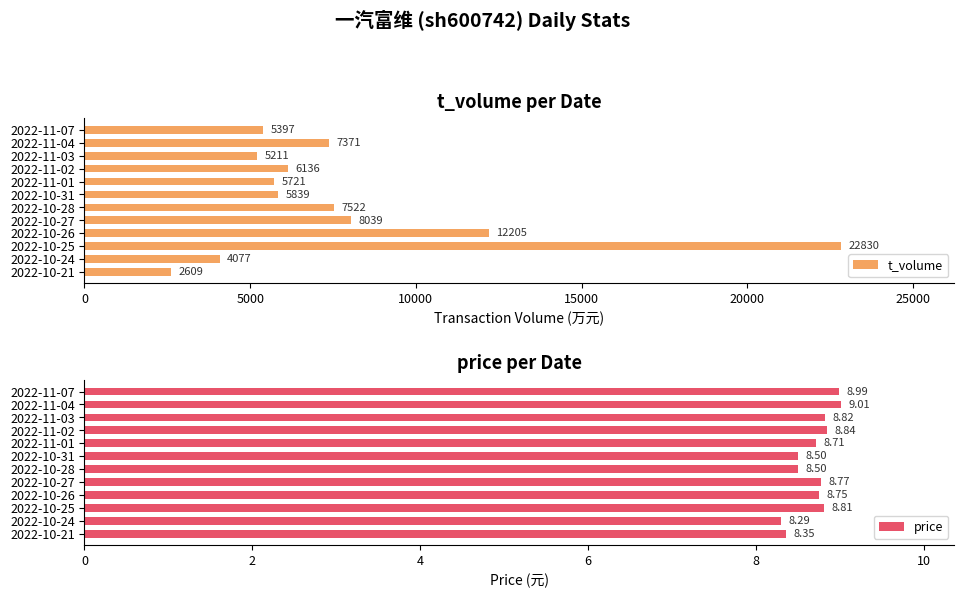

What is the difference between the price values at 2022-10-31 and 2022-11-03?

0.3